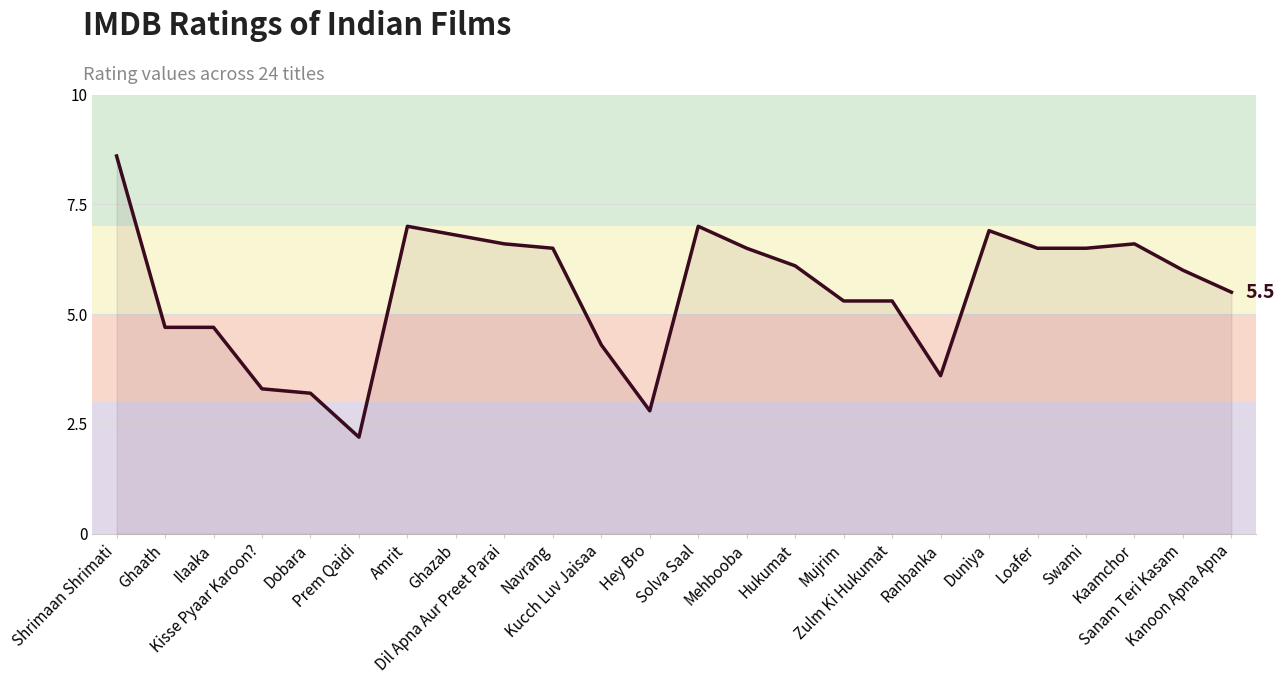

What is the smallest value displayed?

2.2